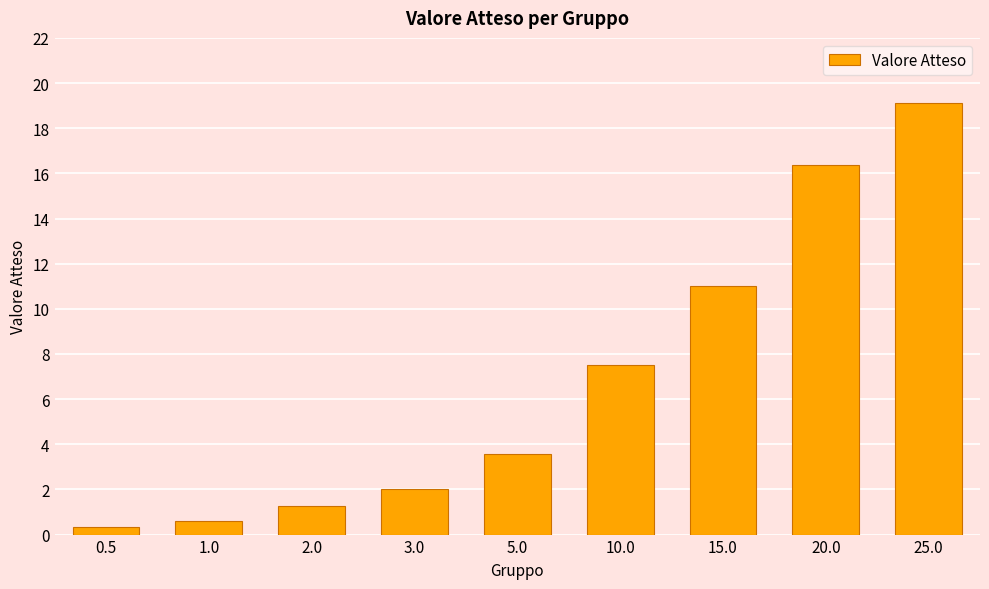

What is the minimum value shown in the chart?

0.3